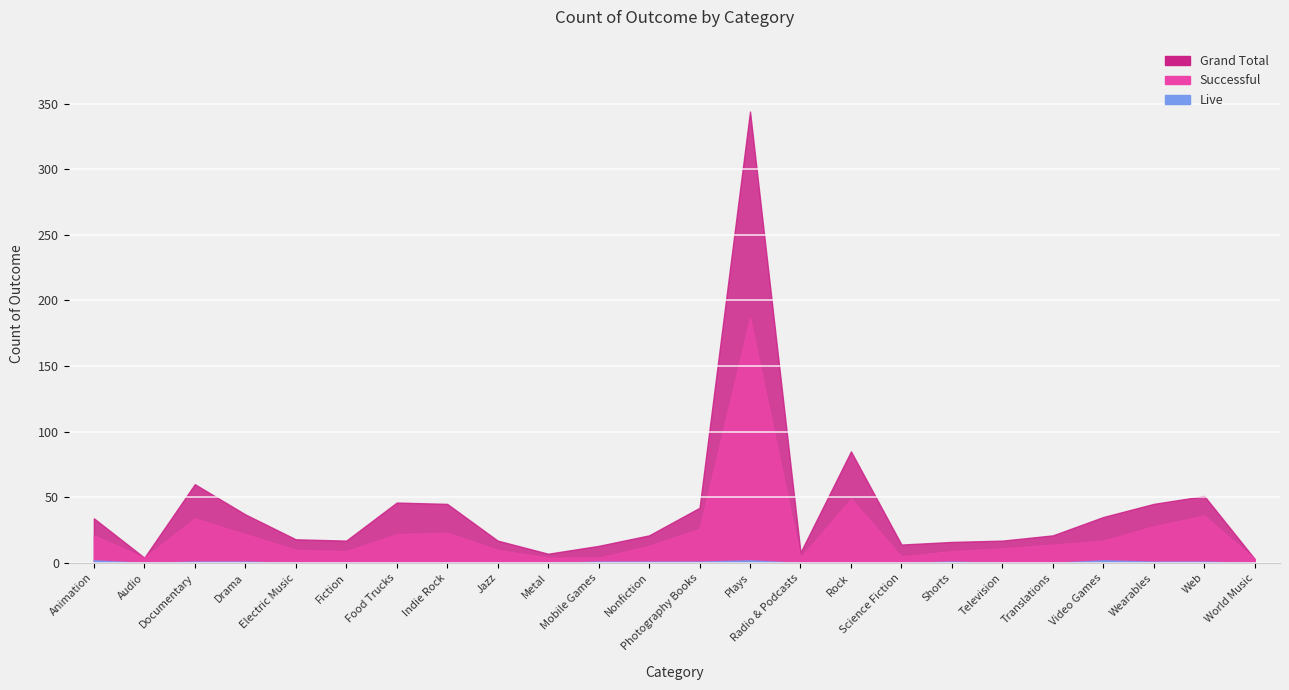

Is the value of Live at Radio & Podcasts greater than the value of Successful at Audio?

No